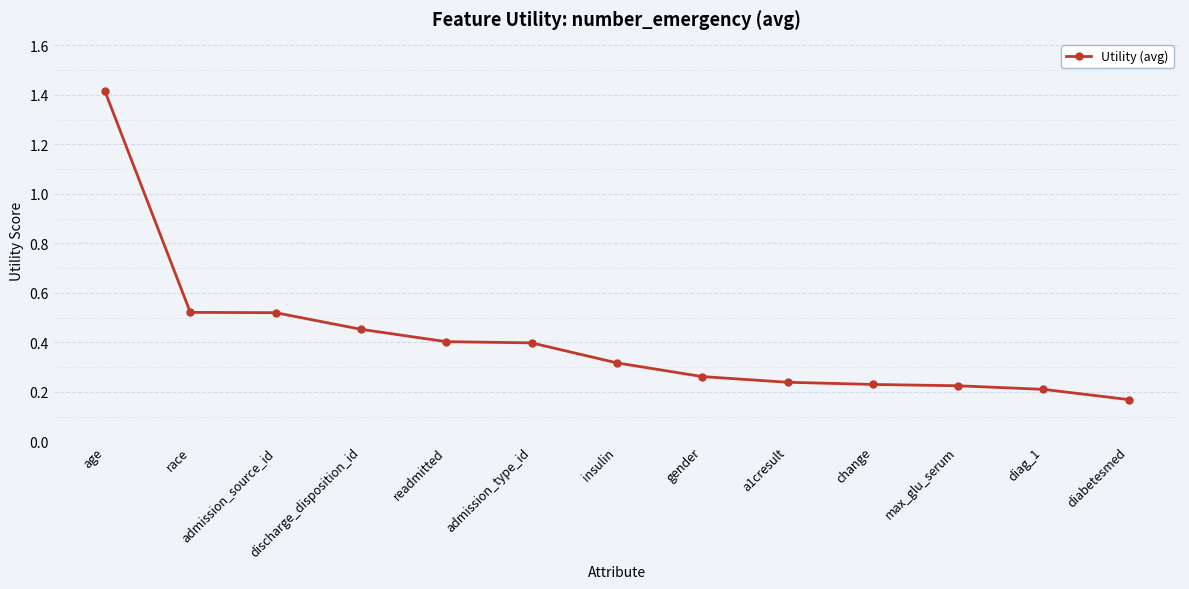

How many data points does each series have?

13